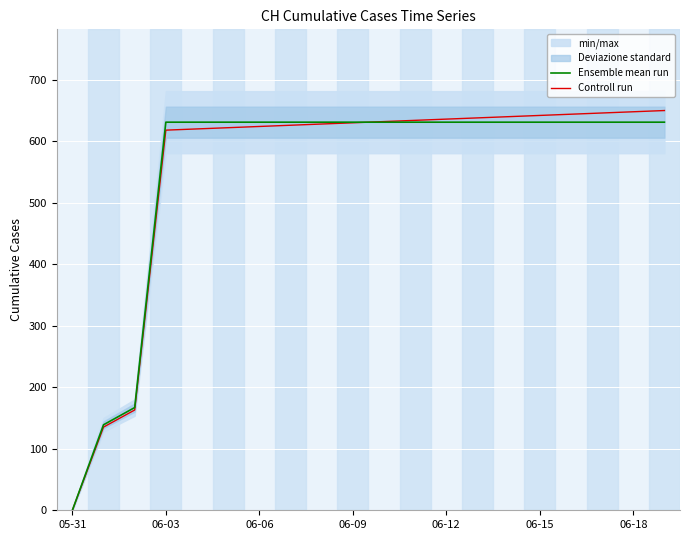

Is it true that Ensemble mean run equals 1018.1 at 11?

False